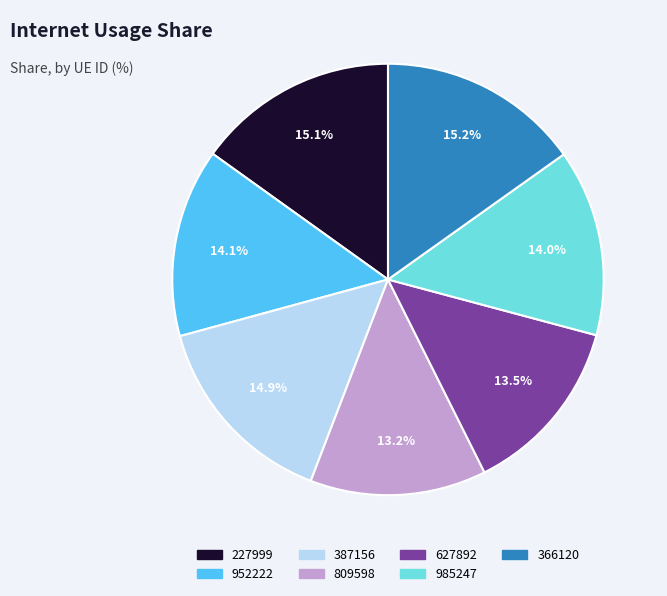

Do 809598 and 227999 together represent more than half of the pie?

No